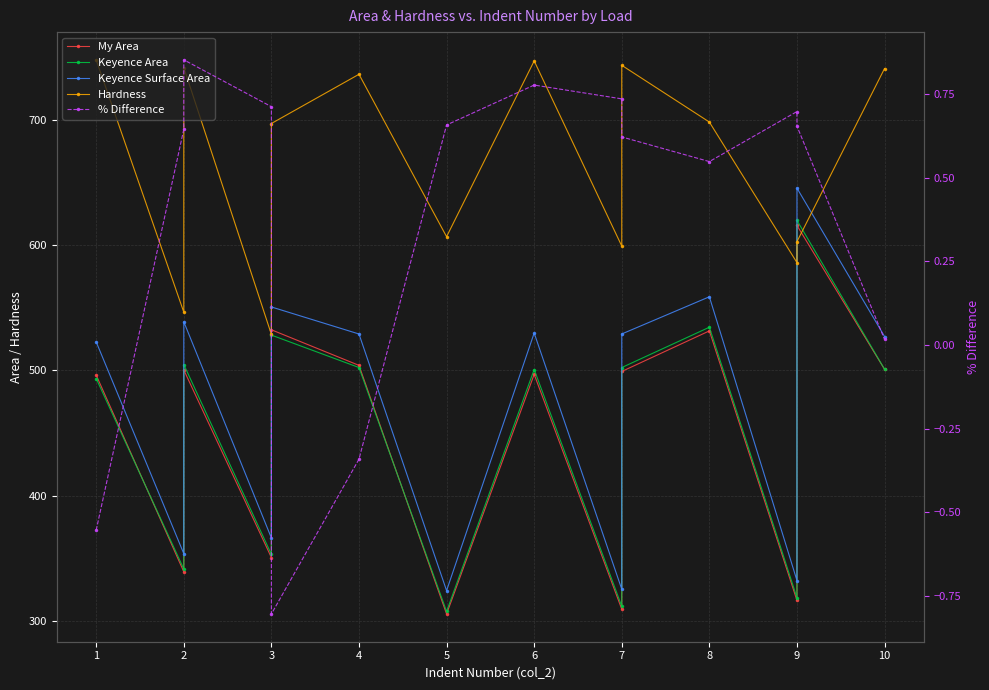

Is it true that My Area equals 238.8 at 2?

False